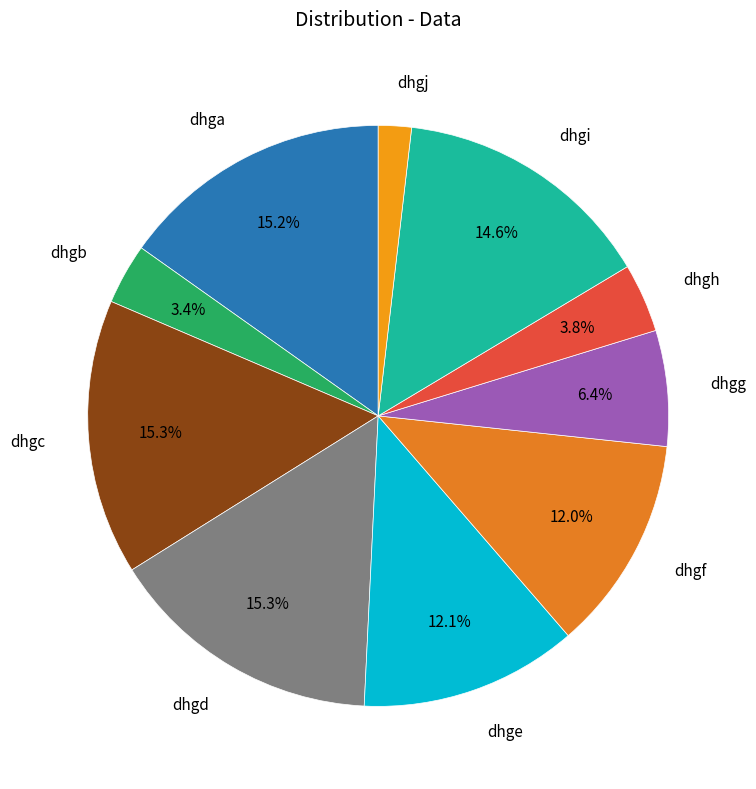

Is dhgd the majority of the pie?

No